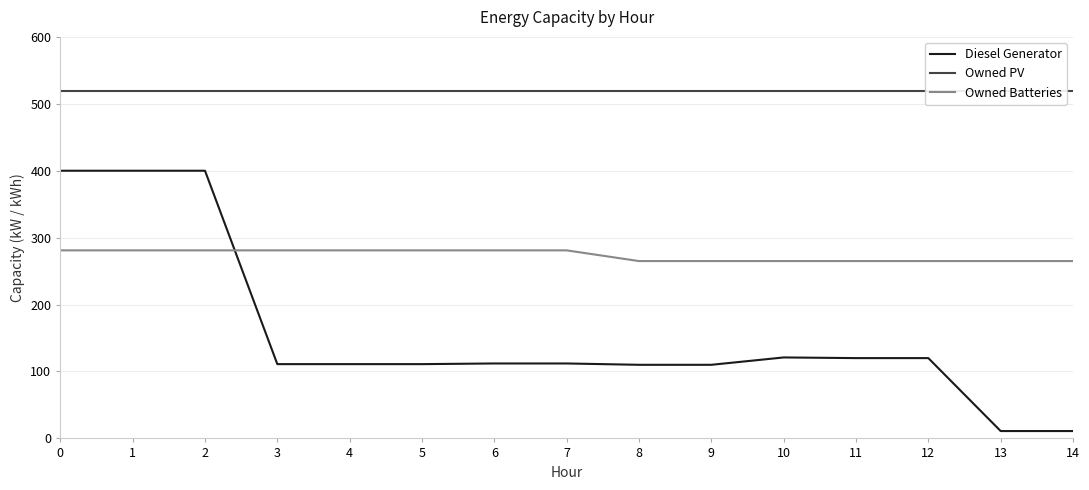

Which series changed the most between 10 and 11?

Diesel Generator